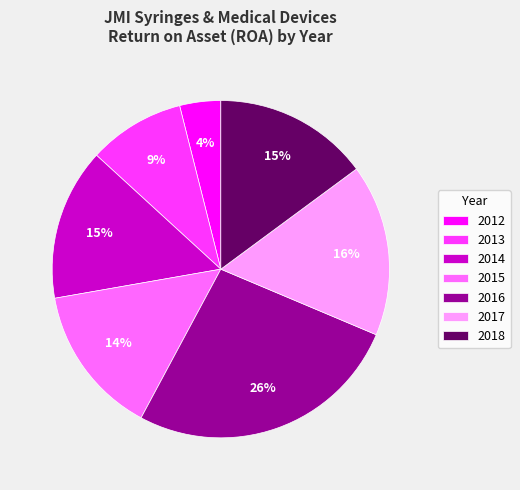

To the nearest percent, what is the difference between the 2012 and 2014 slice percentages?

11%